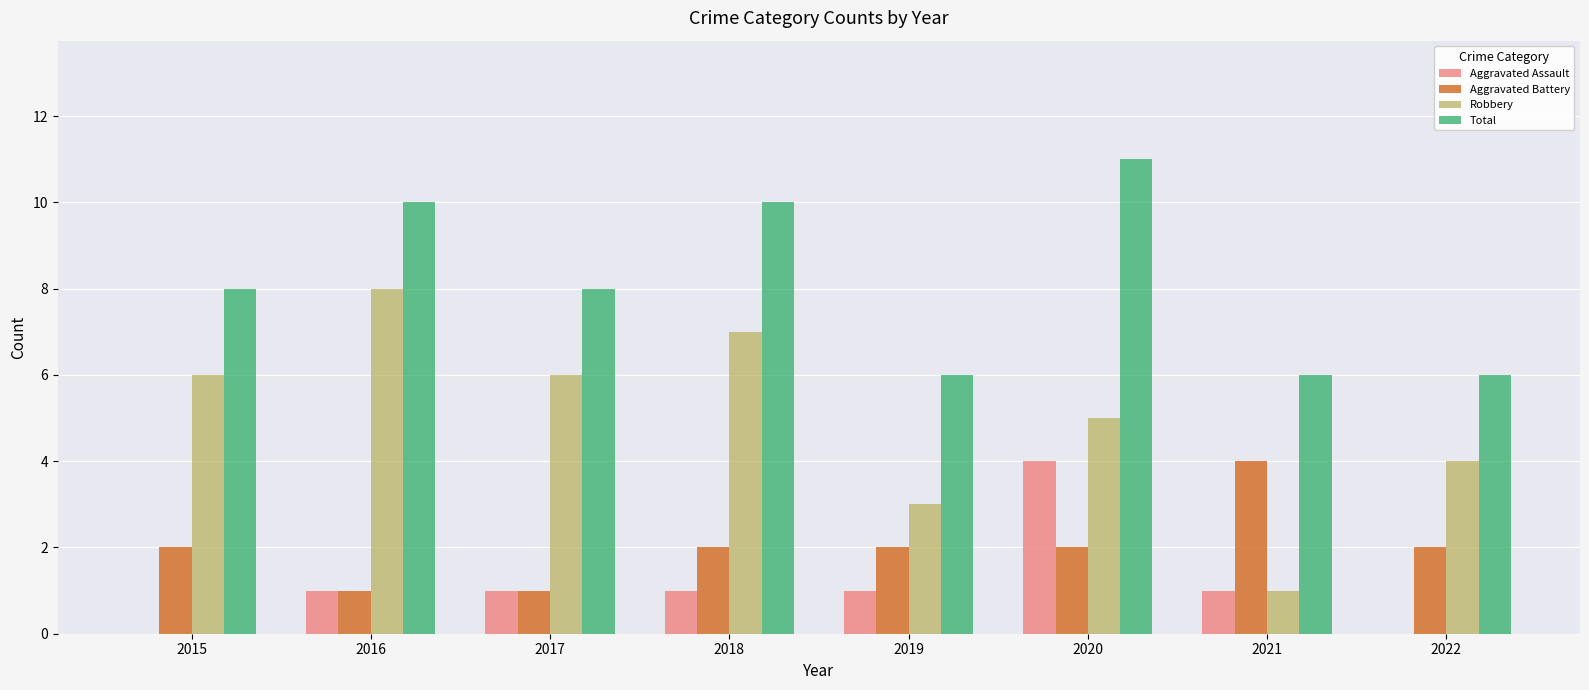

Which series changed the most between 2016 and 2021?

Robbery